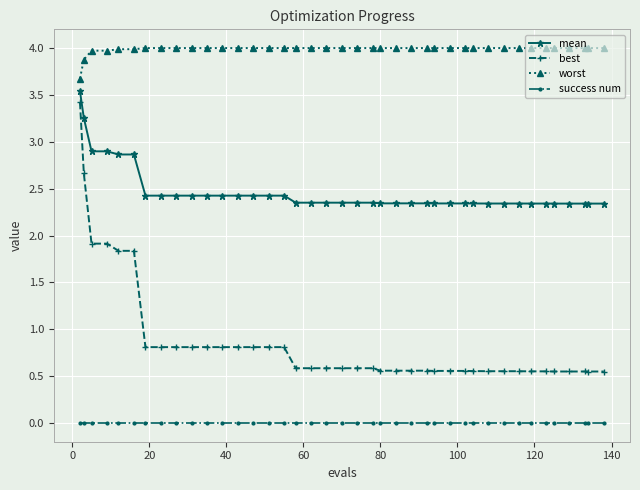

What is the lowest value of the worst series?

3.7